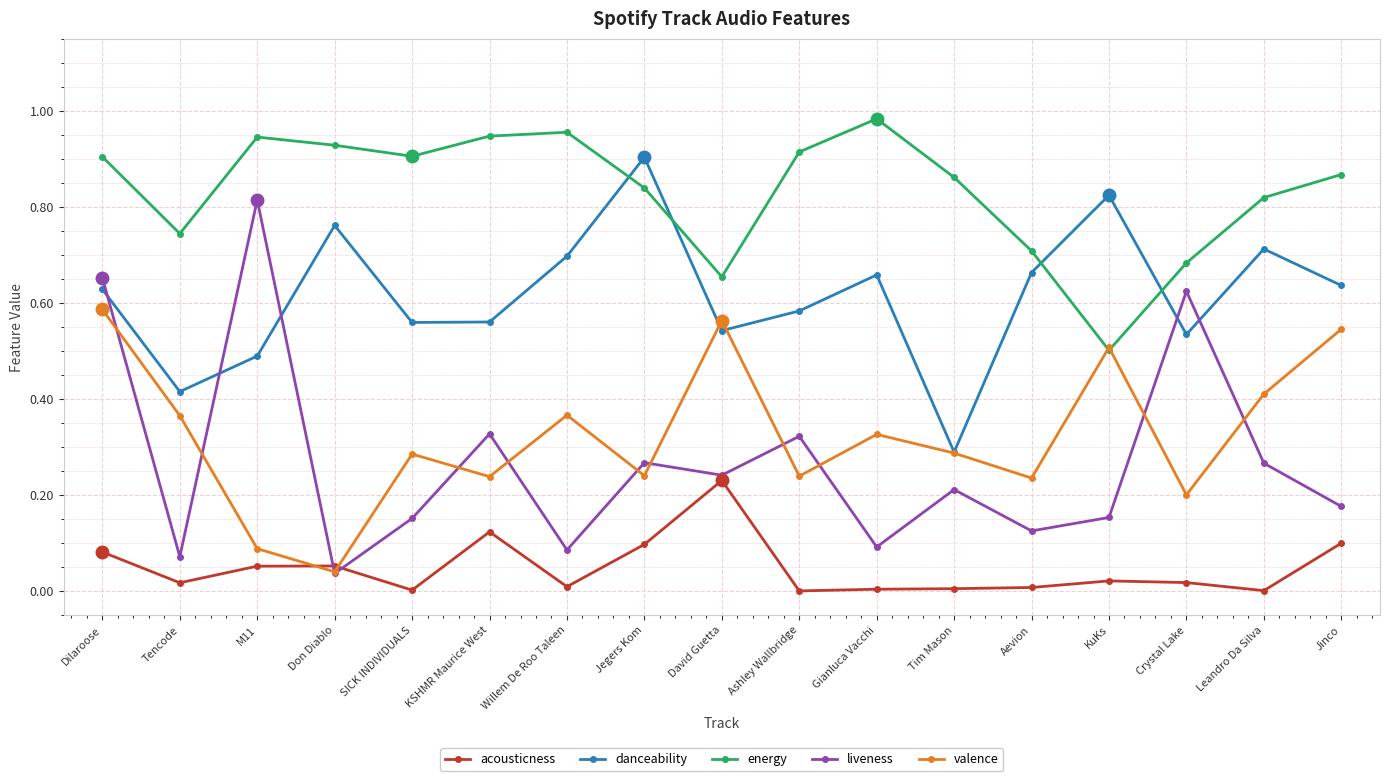

Is the value of danceability at M11 greater than the value of valence at Aevion?

Yes